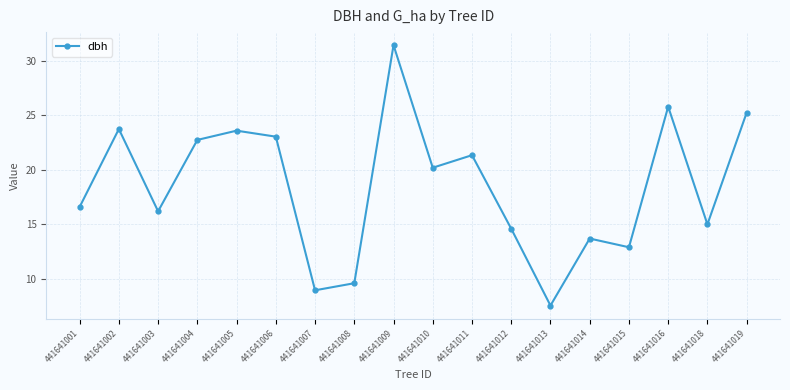

At which label is the value closest to 19?

441641010